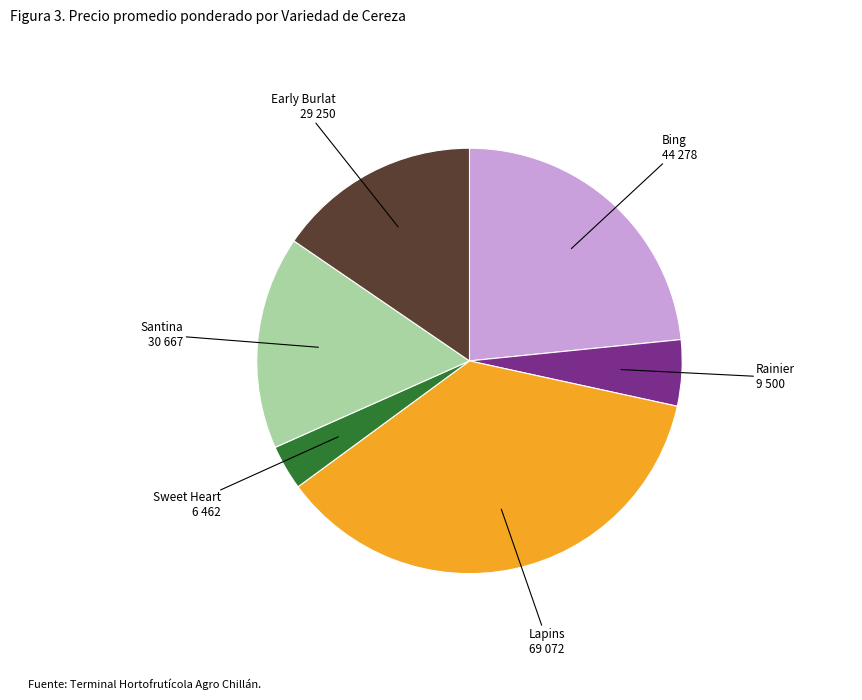

Is there a majority slice in this chart?

No